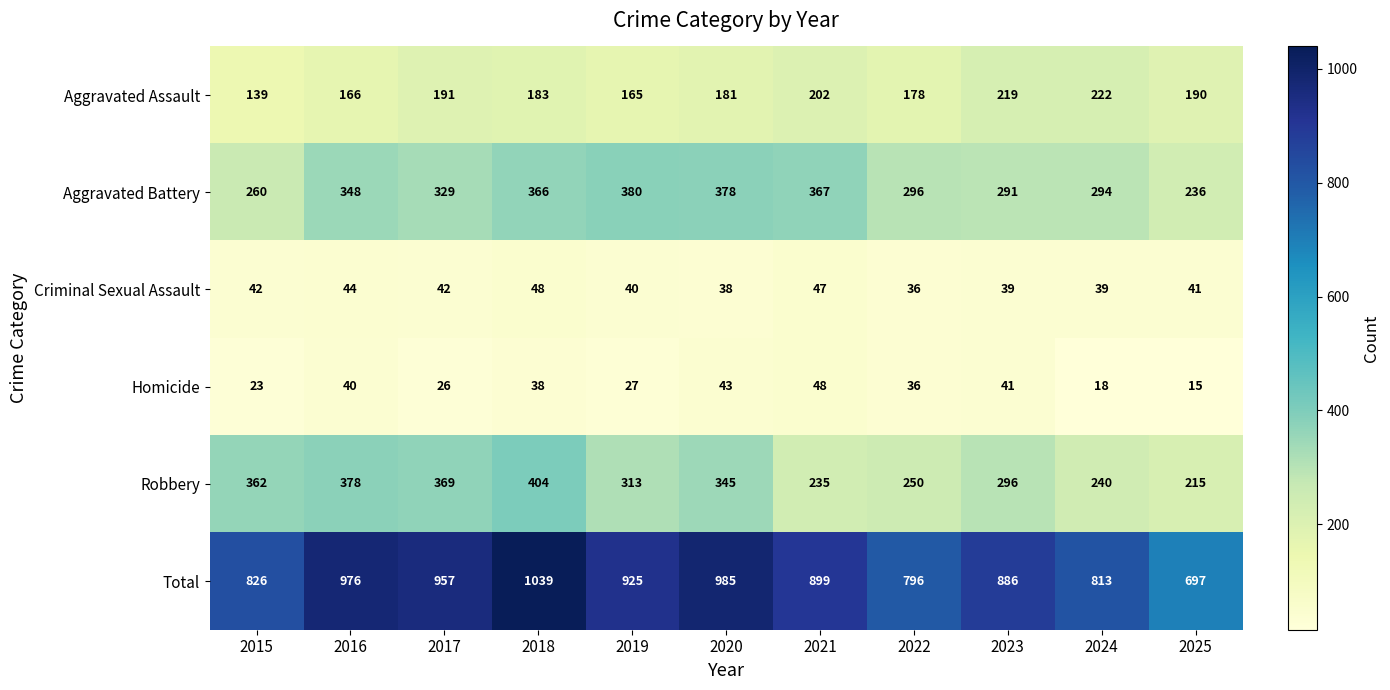

The value of Aggravated Battery at 2015 is 260. True or false?

True